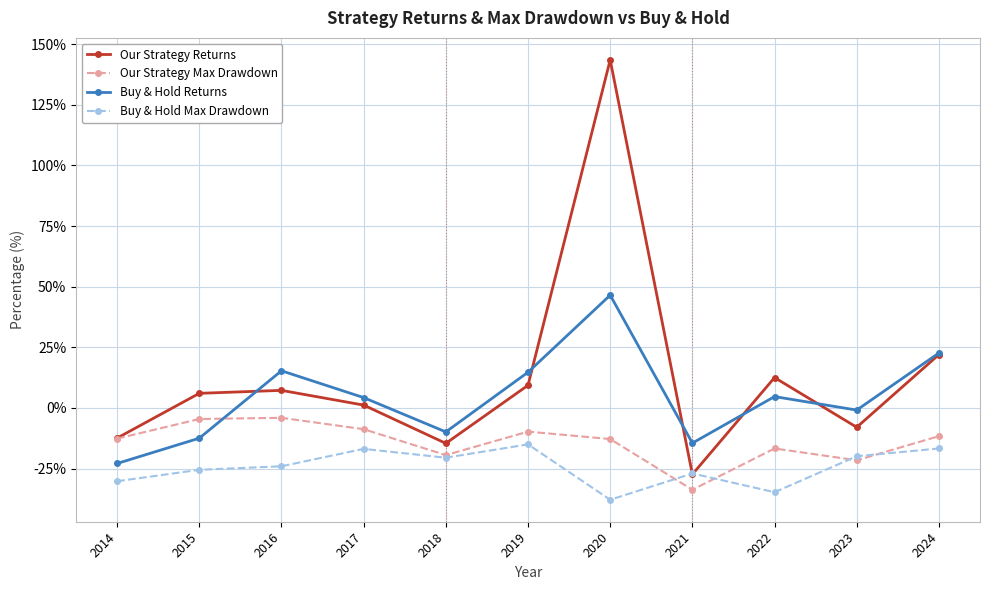

What are all the series names shown in the legend?

Our Strategy Returns, Our Strategy Max Drawdown, Buy & Hold Returns, Buy & Hold Max Drawdown